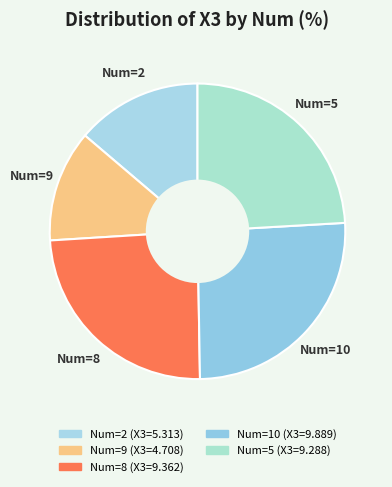

Count the number of slices in the pie.

5